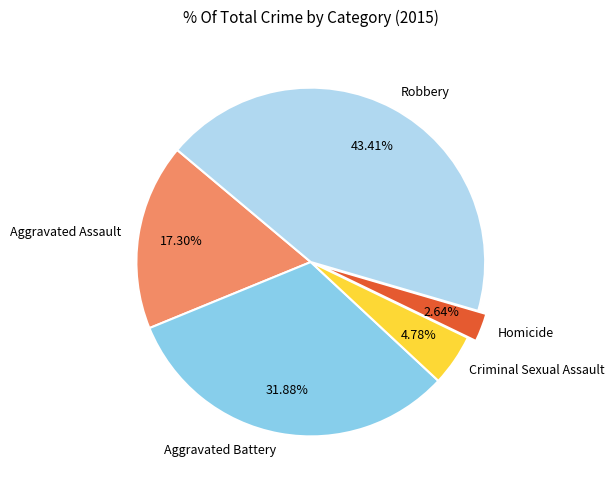

Is it true that Criminal Sexual Assault is 5% of the pie?

True